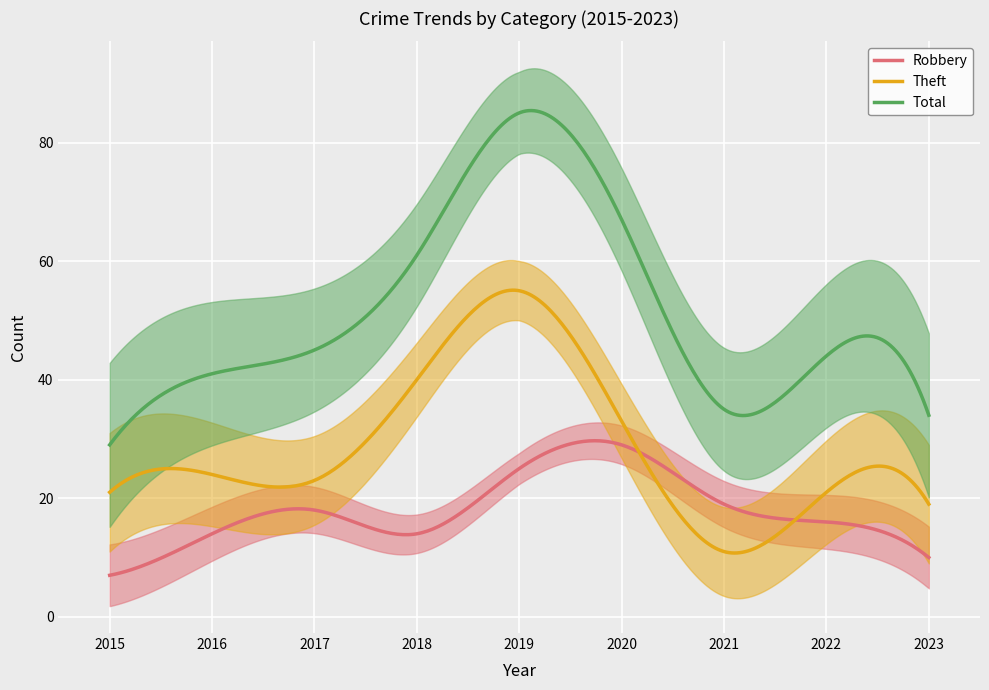

What are all the series names shown in the legend?

Robbery, Theft, Total